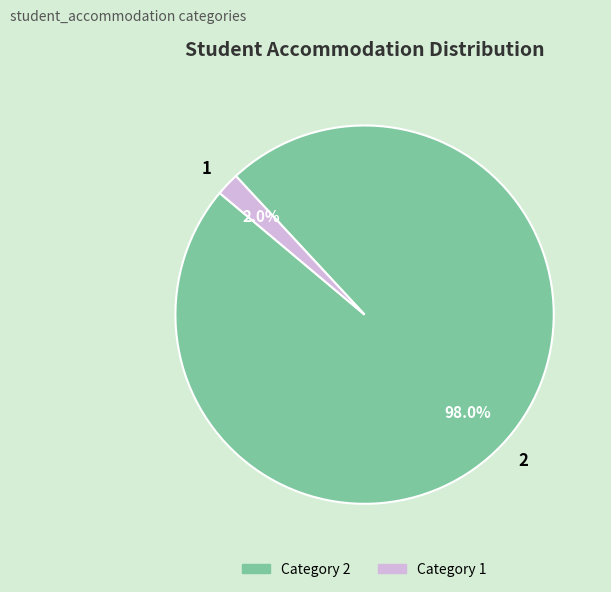

Combined, what portion of the pie is 2 and 1?

100.0%